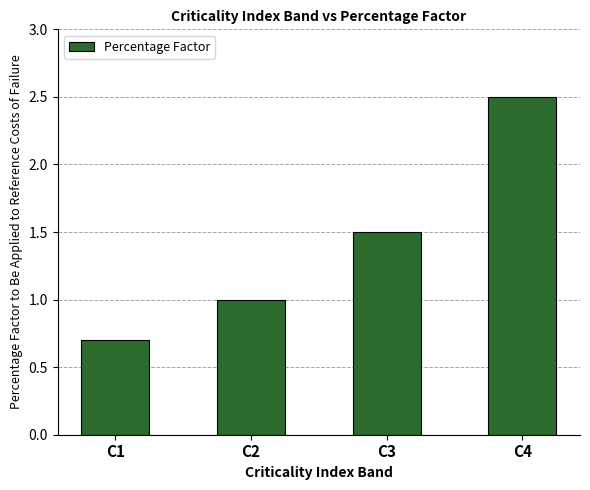

What is the minimum value shown in the chart?

0.7